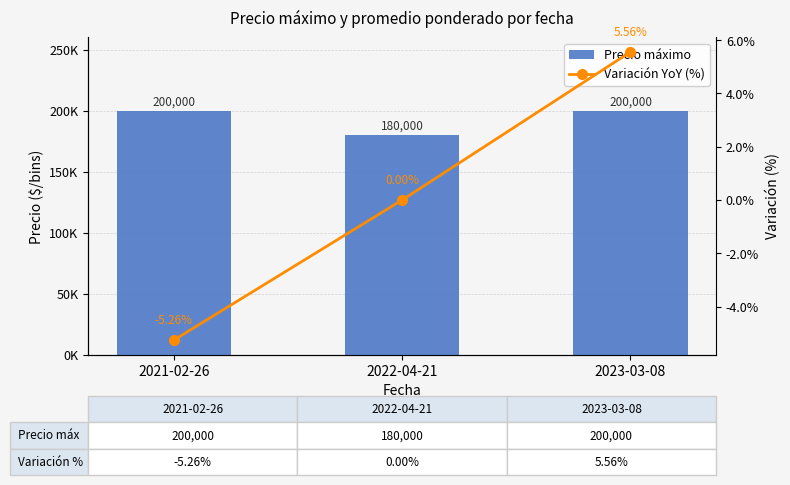

Are the bars horizontal?

No